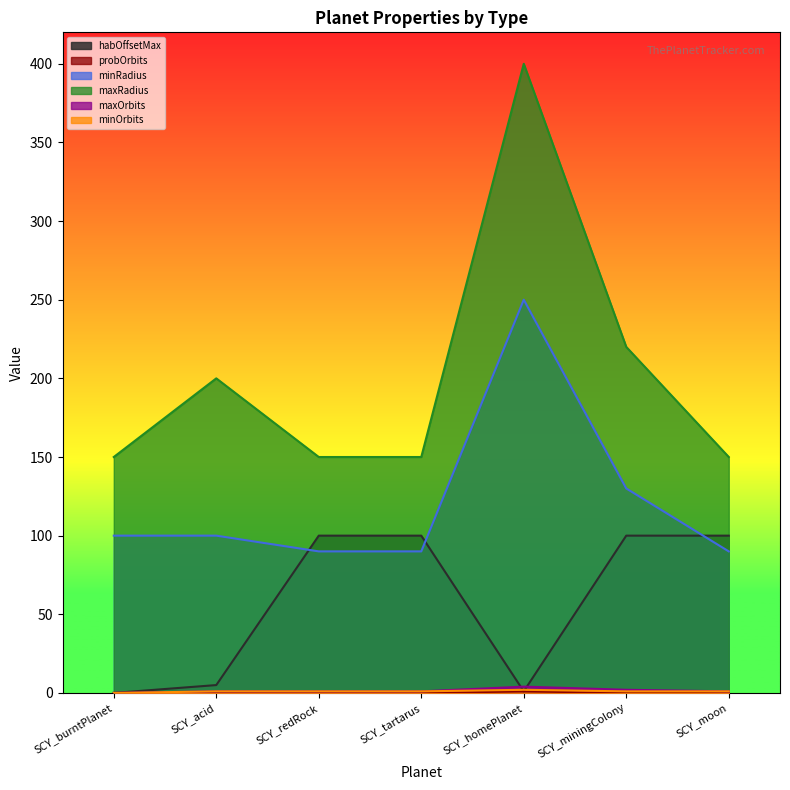

The value of maxOrbits at SCY_miningColony is 1.4. True or false?

False